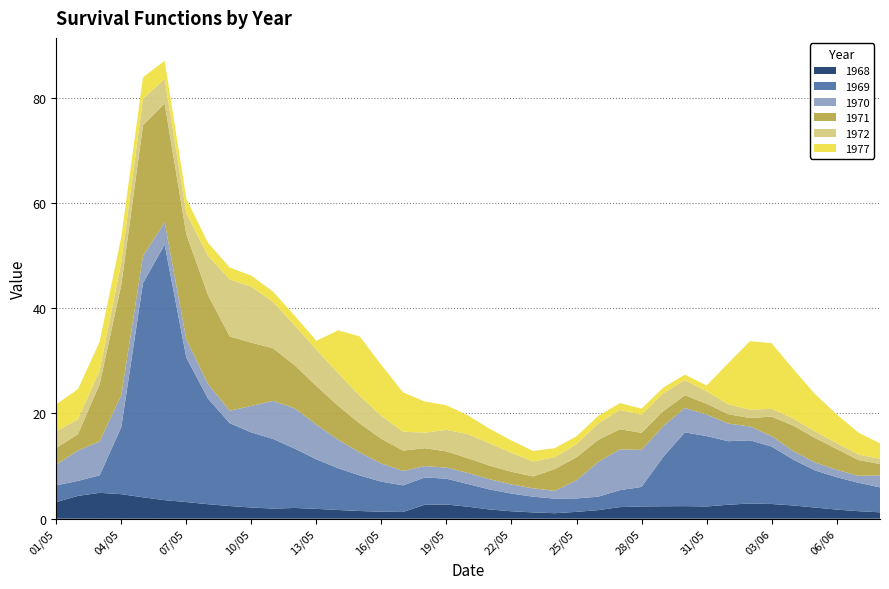

Reading right to left, list all the values displayed in this chart.

1968: 08/06=1.2	07/06=1.4	06/06=1.7	05/06=2.1	04/06=2.5	03/06=2.8	02/06=2.9	01/06=2.6	31/05=2.3	30/05=2.4	29/05=2.4	28/05=2.3	27/05=2.2	26/05=1.6	25/05=1.3	24/05=1.0	23/05=1.2	22/05=1.4	21/05=1.7	20/05=2.3	19/05=2.7	18/05=2.6	17/05=1.3	16/05=1.3	15/05=1.5	14/05=1.7	13/05=1.9	12/05=2.0	11/05=1.9	10/05=2.1	09/05=2.4	08/05=2.8	07/05=3.2	06/05=3.5	05/05=4.1	04/05=4.7	03/05=4.9	02/05=4.3	01/05=3.2
1969: 08/06=4.7	07/06=5.4	06/06=6.2	05/06=7.1	04/06=8.7	03/06=10.9	02/06=12.0	01/06=12.1	31/05=13.4	30/05=14.0	29/05=9.4	28/05=3.7	27/05=3.2	26/05=2.6	25/05=2.5	24/05=2.8	23/05=3.0	22/05=3.4	21/05=3.8	20/05=4.3	19/05=4.9	18/05=5.2	17/05=5.1	16/05=5.7	15/05=6.8	14/05=7.9	13/05=9.4	12/05=11.3	11/05=13.2	10/05=14.3	09/05=15.7	08/05=20.1	07/05=27.4	06/05=48.5	05/05=40.7	04/05=12.8	03/05=3.3	02/05=2.9	01/05=3.2
1970: 08/06=2.3	07/06=1.3	06/06=1.4	05/06=1.5	04/06=1.6	03/06=2.0	02/06=2.6	01/06=3.3	31/05=4.1	30/05=4.6	29/05=5.8	28/05=7.0	27/05=7.8	26/05=6.6	25/05=3.5	24/05=1.5	23/05=1.6	22/05=1.7	21/05=1.9	20/05=2.1	19/05=2.1	18/05=2.2	17/05=2.7	16/05=3.4	15/05=4.4	14/05=5.4	13/05=6.6	12/05=7.6	11/05=7.2	10/05=5.0	09/05=2.4	08/05=2.8	07/05=3.5	06/05=4.2	05/05=5.1	04/05=6.0	03/05=6.4	02/05=5.8	01/05=3.9
1971: 08/06=2.1	07/06=3.0	06/06=4.0	05/06=4.7	04/06=4.8	03/06=3.7	02/06=1.6	01/06=1.8	31/05=2.1	30/05=2.4	29/05=2.8	28/05=3.3	27/05=3.8	26/05=4.2	25/05=4.4	24/05=4.2	23/05=2.3	22/05=2.4	21/05=2.6	20/05=2.8	19/05=3.1	18/05=3.4	17/05=3.9	16/05=4.7	15/05=5.5	14/05=6.4	13/05=7.3	12/05=8.2	11/05=10.0	10/05=12.0	09/05=14.1	08/05=16.9	07/05=20.0	06/05=22.5	05/05=24.9	04/05=21.0	03/05=10.9	02/05=3.1	01/05=3.2
1972: 08/06=1.0	07/06=1.1	06/06=1.1	05/06=1.2	04/06=1.4	03/06=1.5	02/06=1.6	01/06=1.9	31/05=2.4	30/05=2.9	29/05=3.4	28/05=3.4	27/05=3.7	26/05=3.1	25/05=2.5	24/05=2.3	23/05=2.8	22/05=3.6	21/05=4.2	20/05=4.6	19/05=4.1	18/05=2.9	17/05=3.6	16/05=4.4	15/05=5.2	14/05=6.2	13/05=6.9	12/05=7.6	11/05=8.8	10/05=10.6	09/05=10.8	08/05=7.5	07/05=4.0	06/05=4.7	05/05=5.0	04/05=4.3	03/05=2.6	02/05=2.8	01/05=3.1
1977: 08/06=3.0	07/06=4.1	06/06=5.5	05/06=7.1	04/06=9.4	03/06=12.5	02/06=13.0	01/06=7.8	31/05=1.1	30/05=1.0	29/05=1.1	28/05=1.2	27/05=1.3	26/05=1.4	25/05=1.5	24/05=1.7	23/05=2.0	22/05=2.3	21/05=2.8	20/05=3.6	19/05=4.7	18/05=5.9	17/05=7.5	16/05=9.7	15/05=11.3	14/05=8.1	13/05=1.7	12/05=1.8	11/05=2.0	10/05=2.1	09/05=2.3	08/05=2.5	07/05=2.8	06/05=3.5	05/05=4.1	04/05=4.8	03/05=5.5	02/05=5.7	01/05=5.1